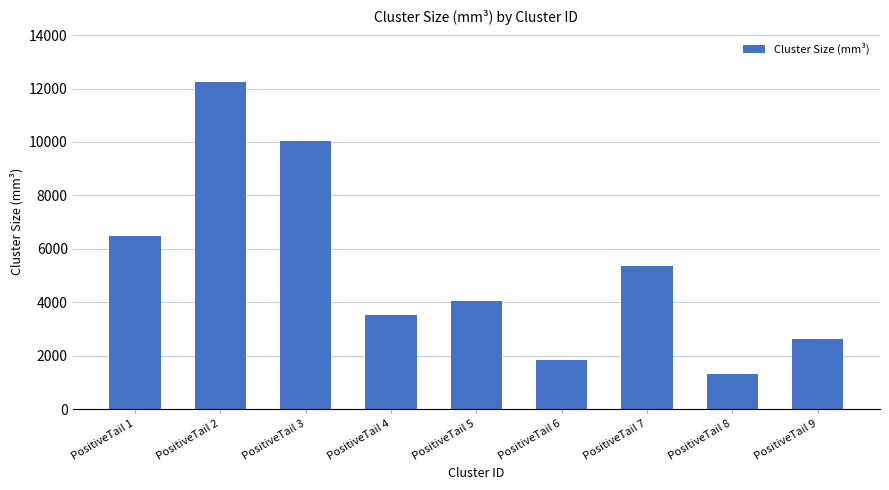

Where is the data nearest to the value 6768?

PositiveTail 1